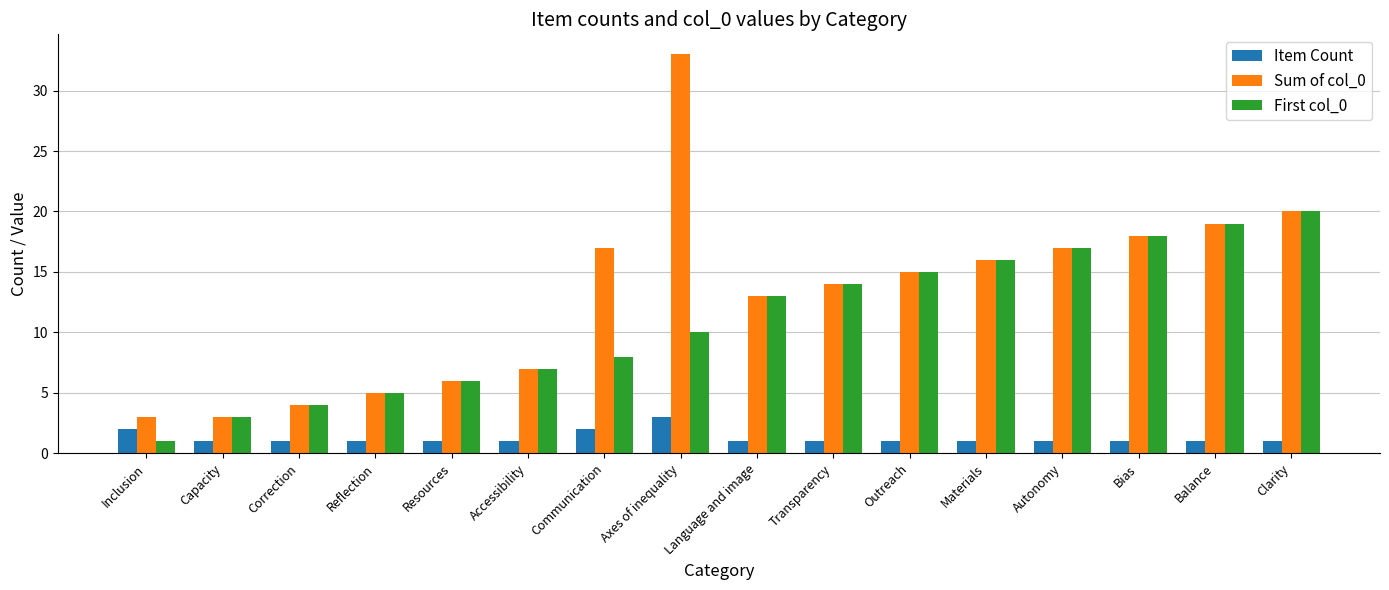

What is the label of the 5th bar from the left?

Resources